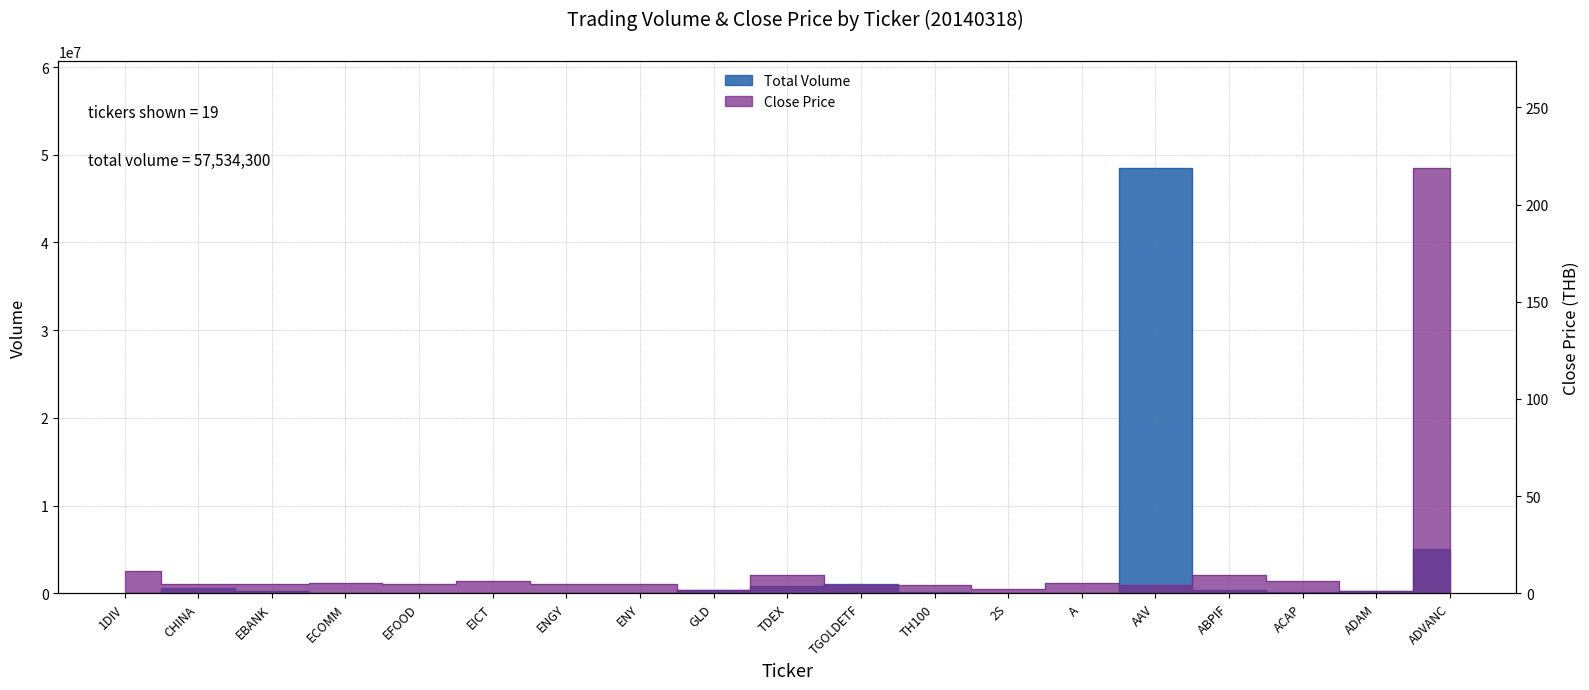

Is it true that Avg Close equals 9.4 at ECOMM?

False